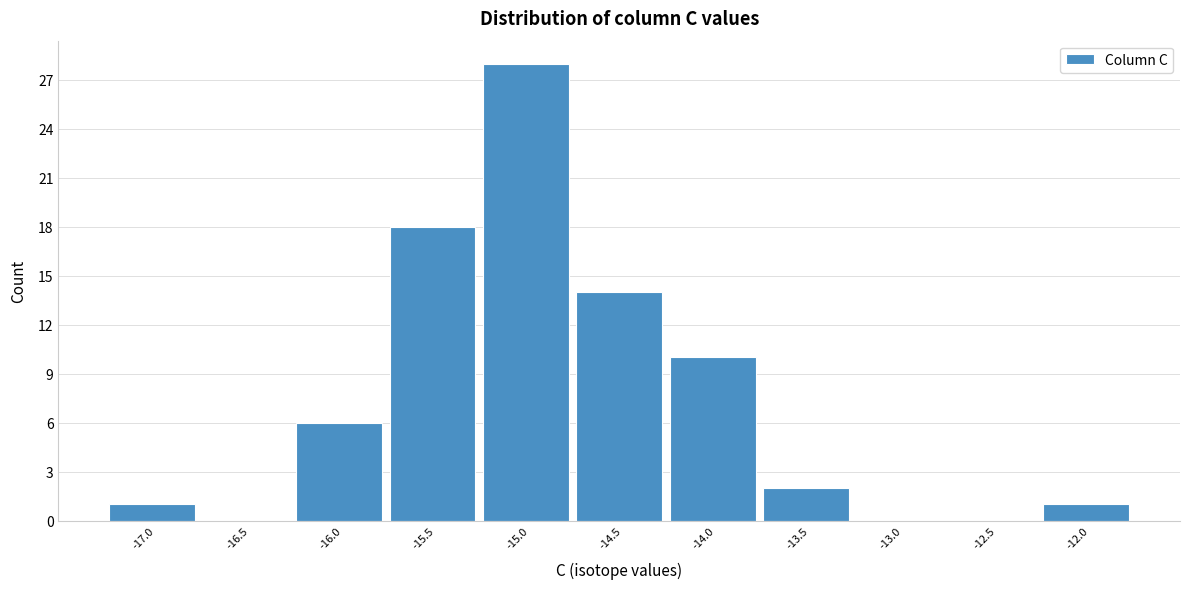

Reading right to left, what are all the values shown in this chart?

-12.0=1	-12.5=0	-13.0=0	-13.5=2	-14.0=10	-14.5=14	-15.0=28	-15.5=18	-16.0=6	-16.5=0	-17.0=1